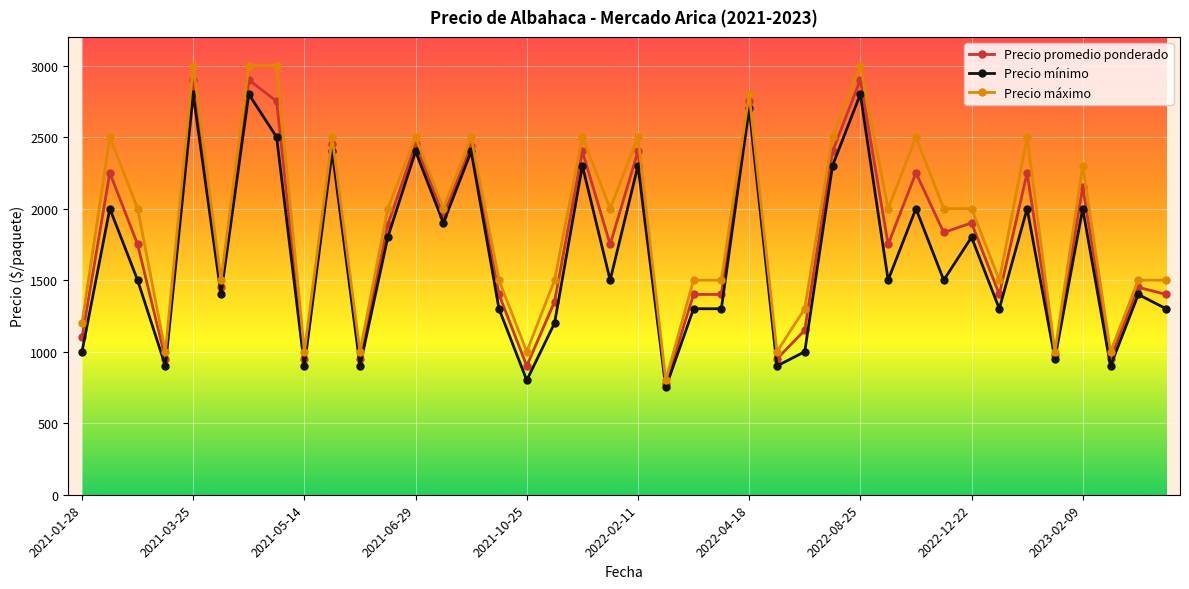

True or false: Precio máximo has more than 2 interior local peaks.

True